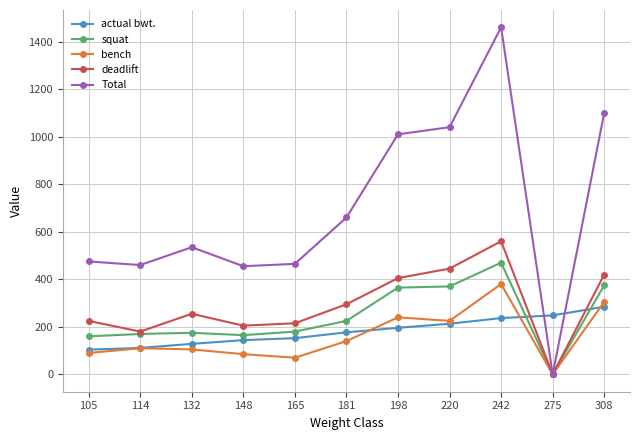

Is it true that Total equals 0.0 at 275?

True